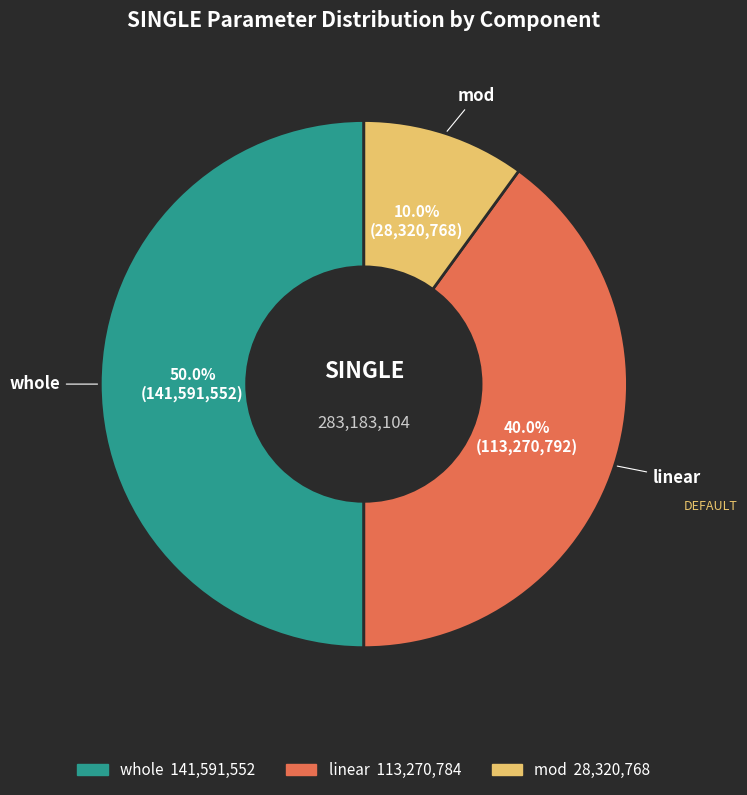

Which slice is the smallest?

mod